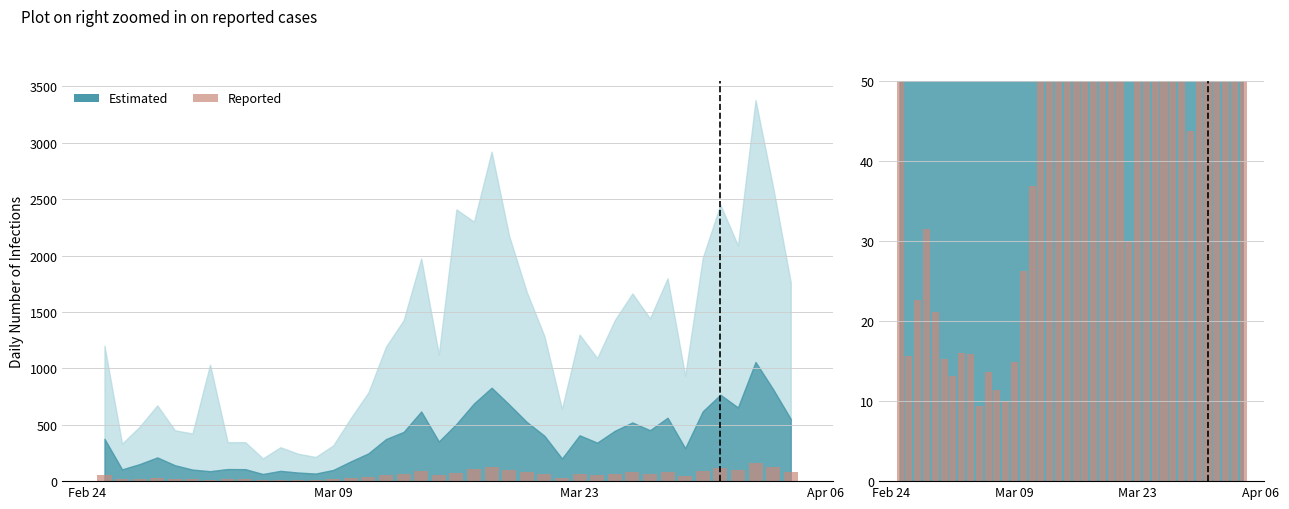

Is it true that the value at Mar 09 is 6.5?

False